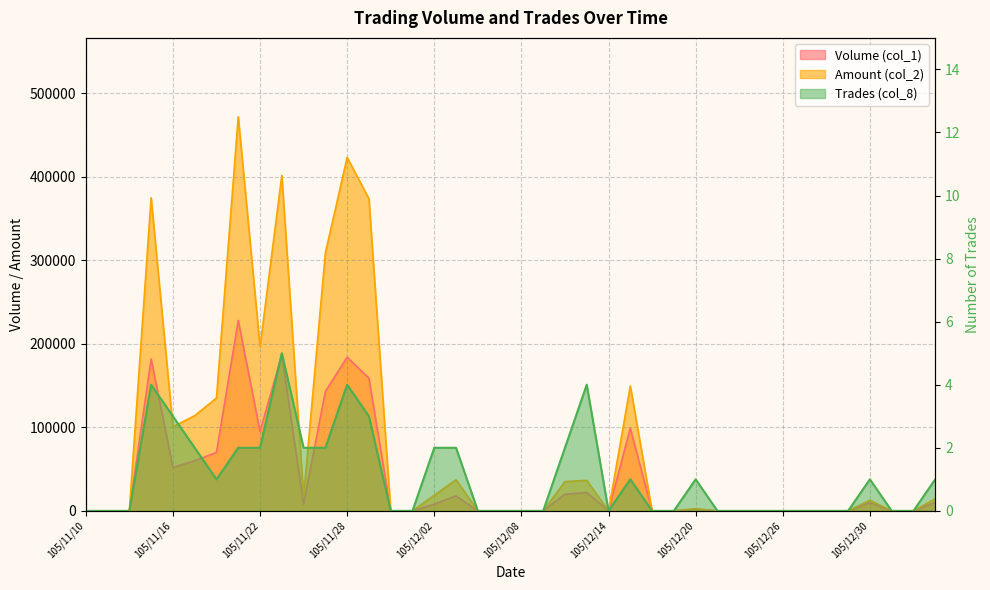

What is the difference between the maximum and second lowest values in the Trades (col_8) series?

5